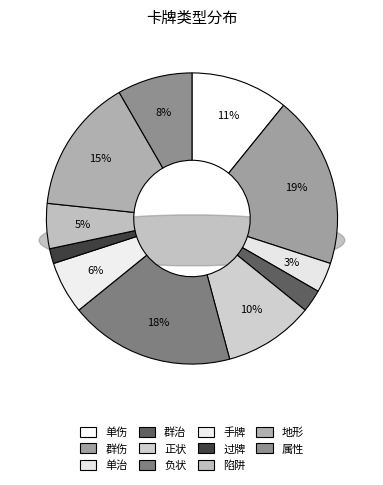

Approximately how many times larger is the value at 群伤 compared to 群治?

7.7